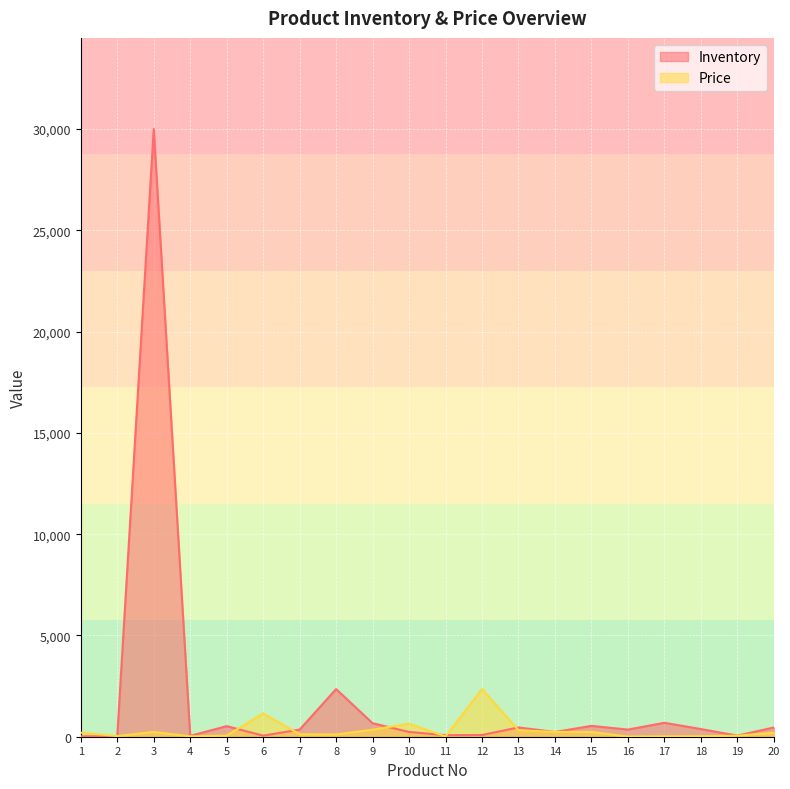

What is the value of the Price point at the 20th from the left?

200.4